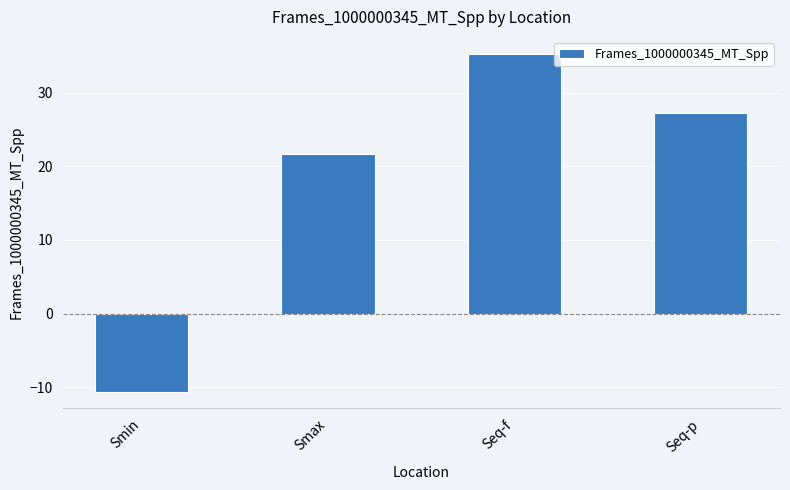

How many values are above zero?

3